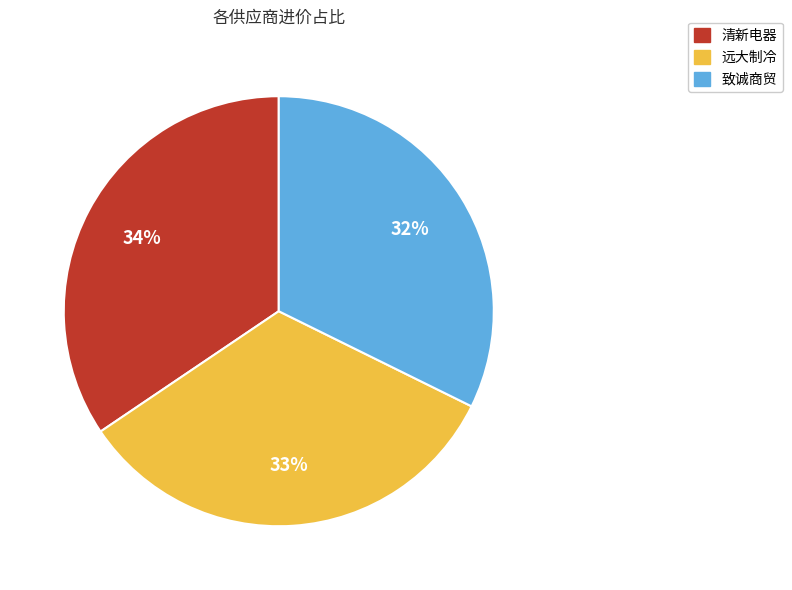

Is 远大制冷 the majority of the pie?

No